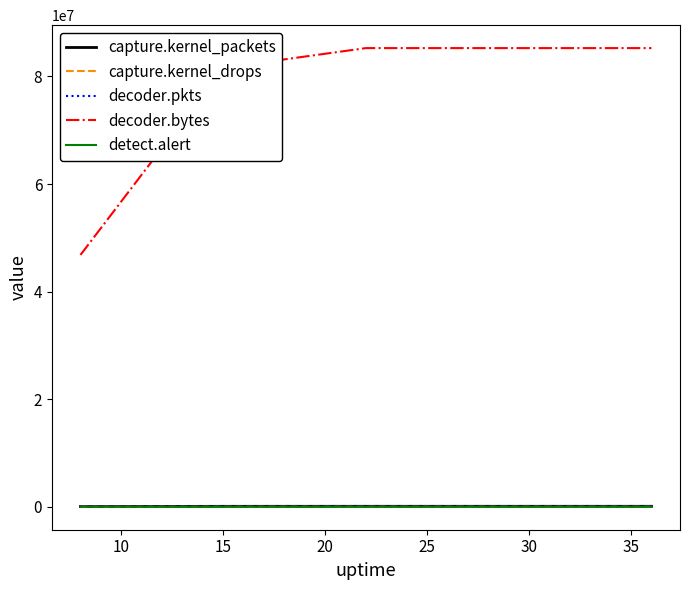

What is the maximum value for decoder.pkts?

76855